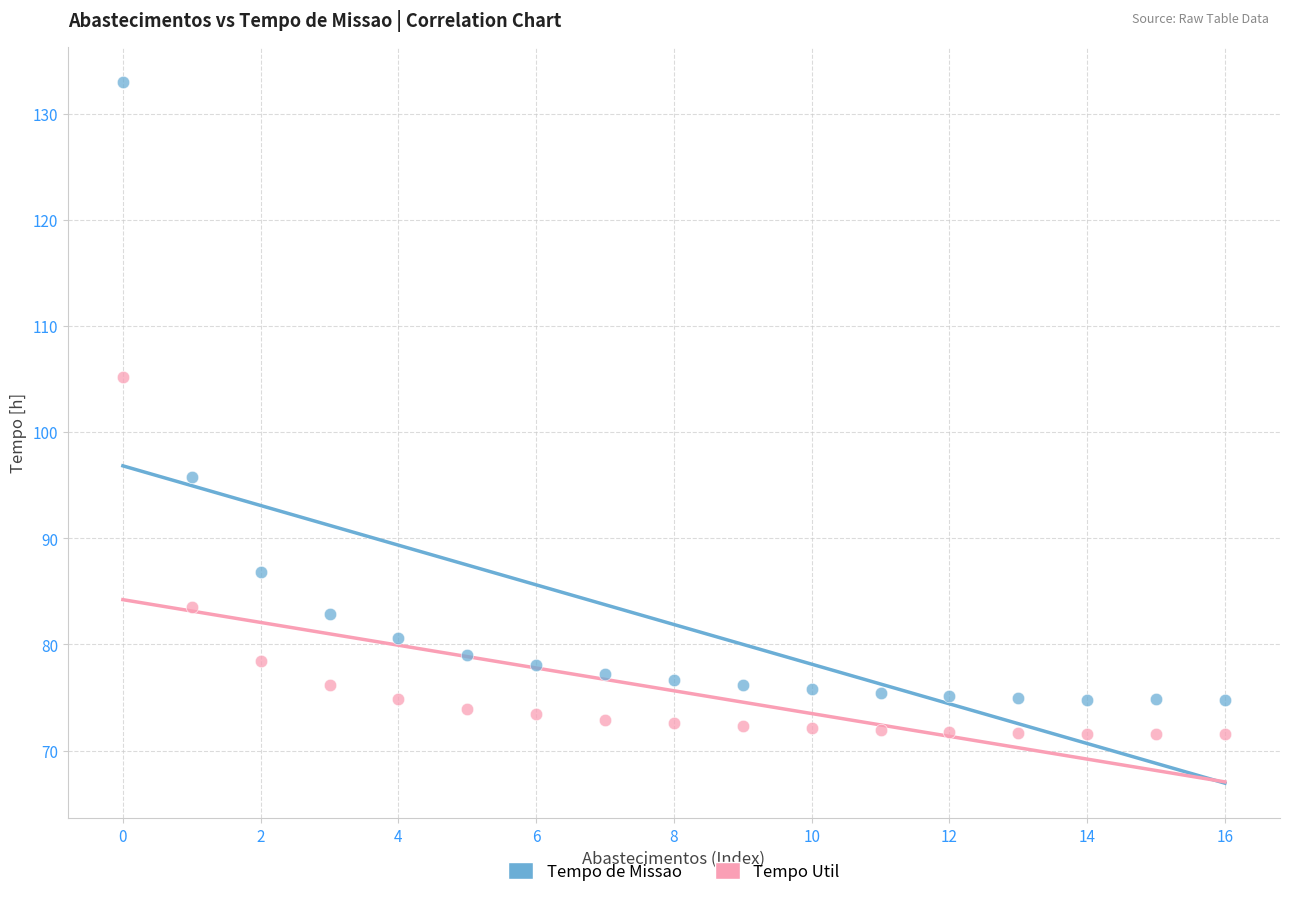

Across all series, what Y value is closest to 102?

105.2